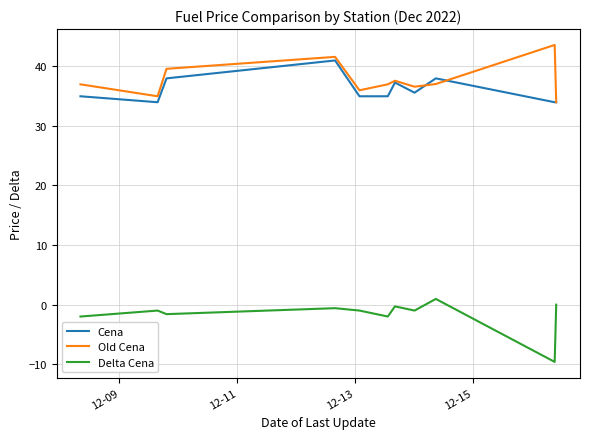

True or false: Cena and Old Cena cross at least once.

True